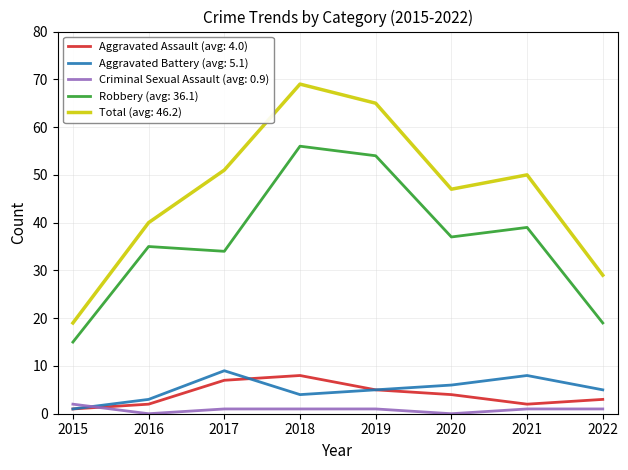

Which series has the largest total across all categories?

Total (avg: 46.2)